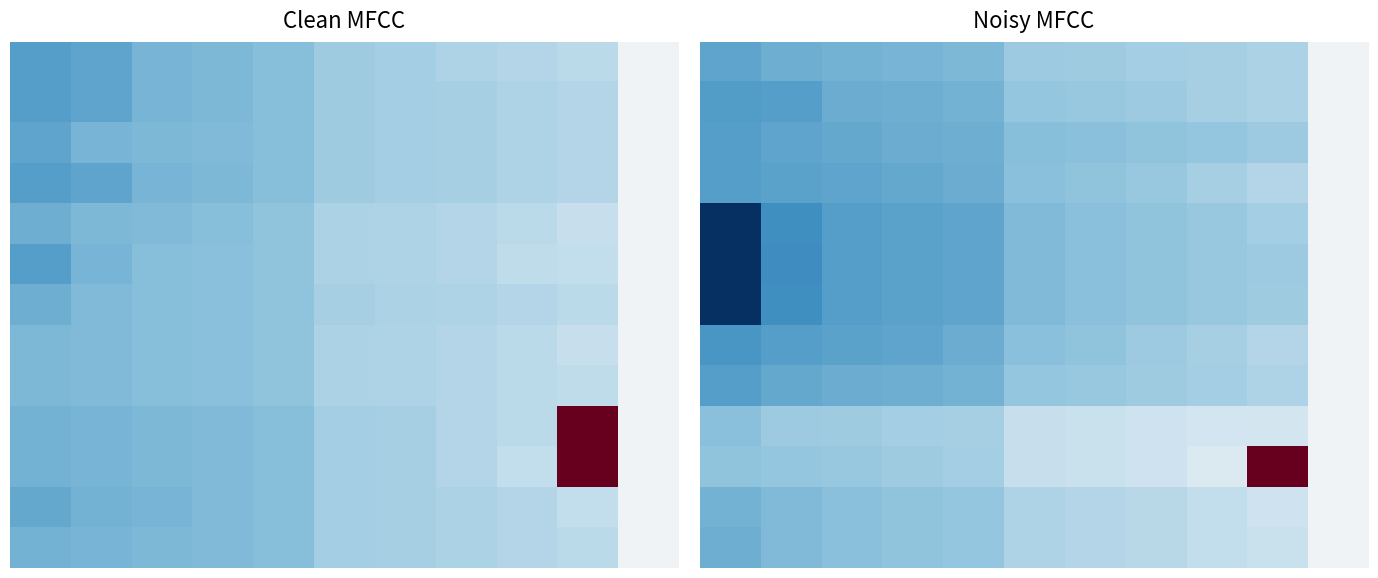

At how many categories does at least one series exceed 279?

11